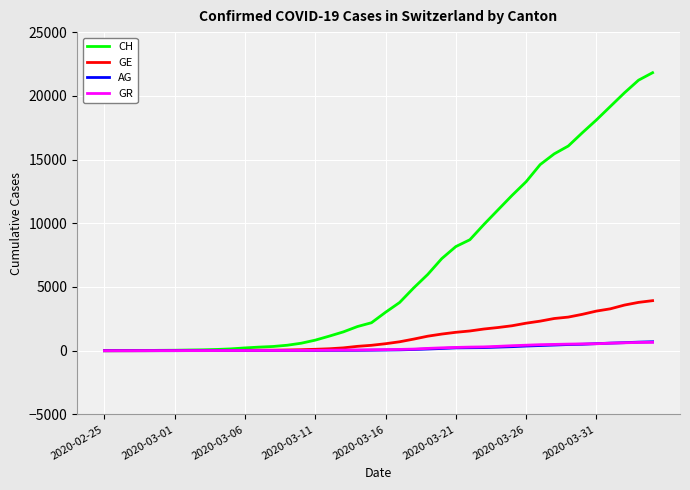

What is the maximum value shown in the chart?

21815